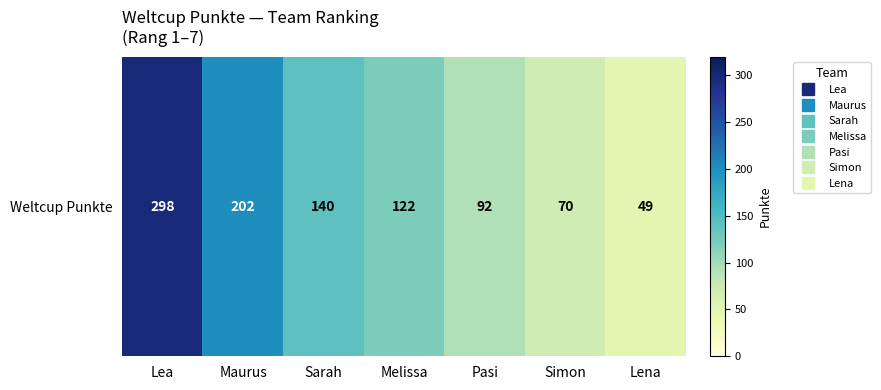

Between Maurus and Lena, which is larger?

Maurus